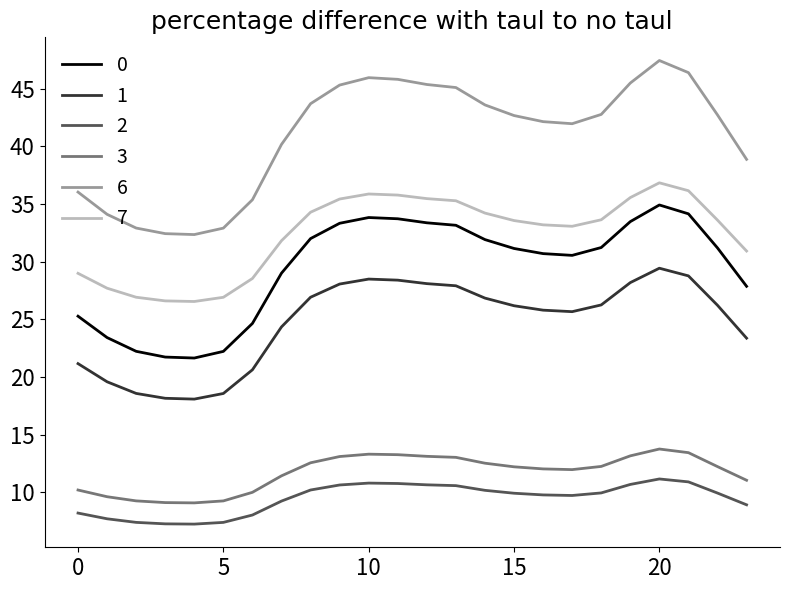

True or false: 6 and 3 intersect in this chart.

False